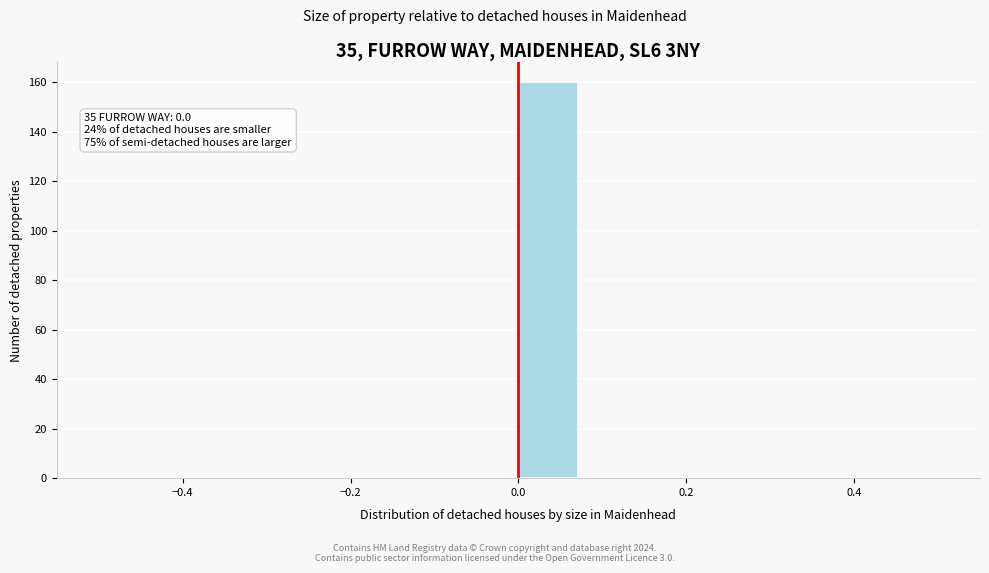

Around what value on the x-axis is the tallest bar? Give the approximate position of its centre, as read against the axis.

0.04